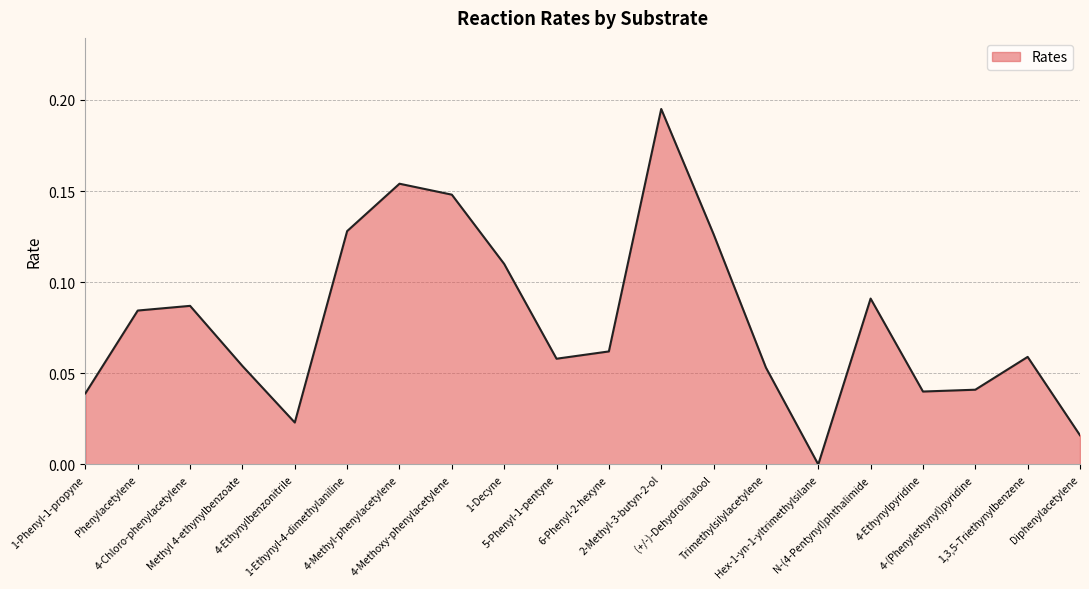

Reading left to right, transcribe all the data shown in this chart.

0.0	0.1	0.1	0.1	0.0	0.1	0.2	0.1	0.1	0.1	0.1	0.2	0.1	0.1	0.0	0.1	0.0	0.0	0.1	0.0